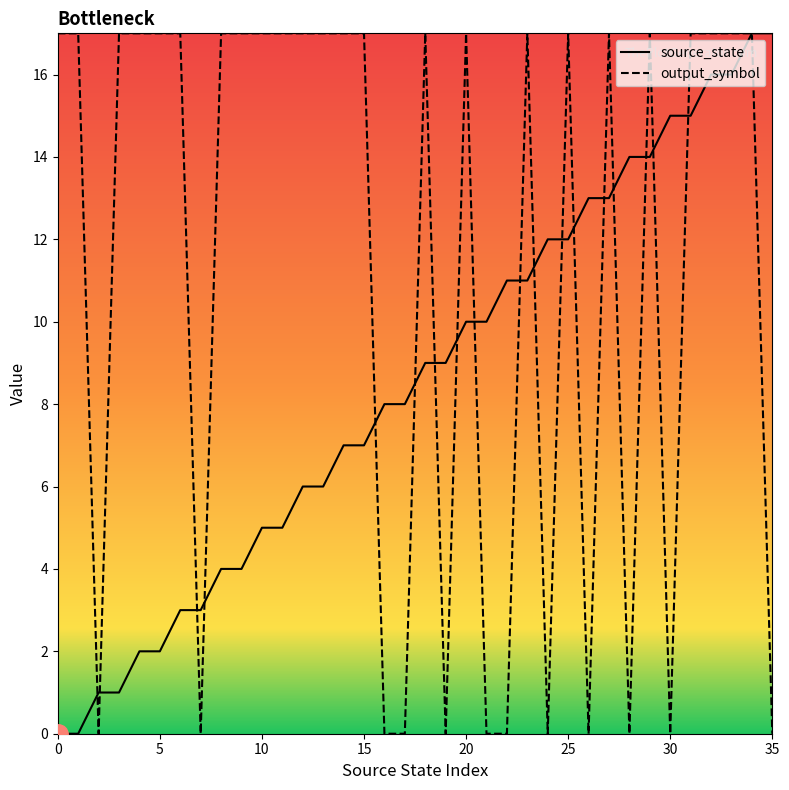

What is the sum of all source_state values?

306.0